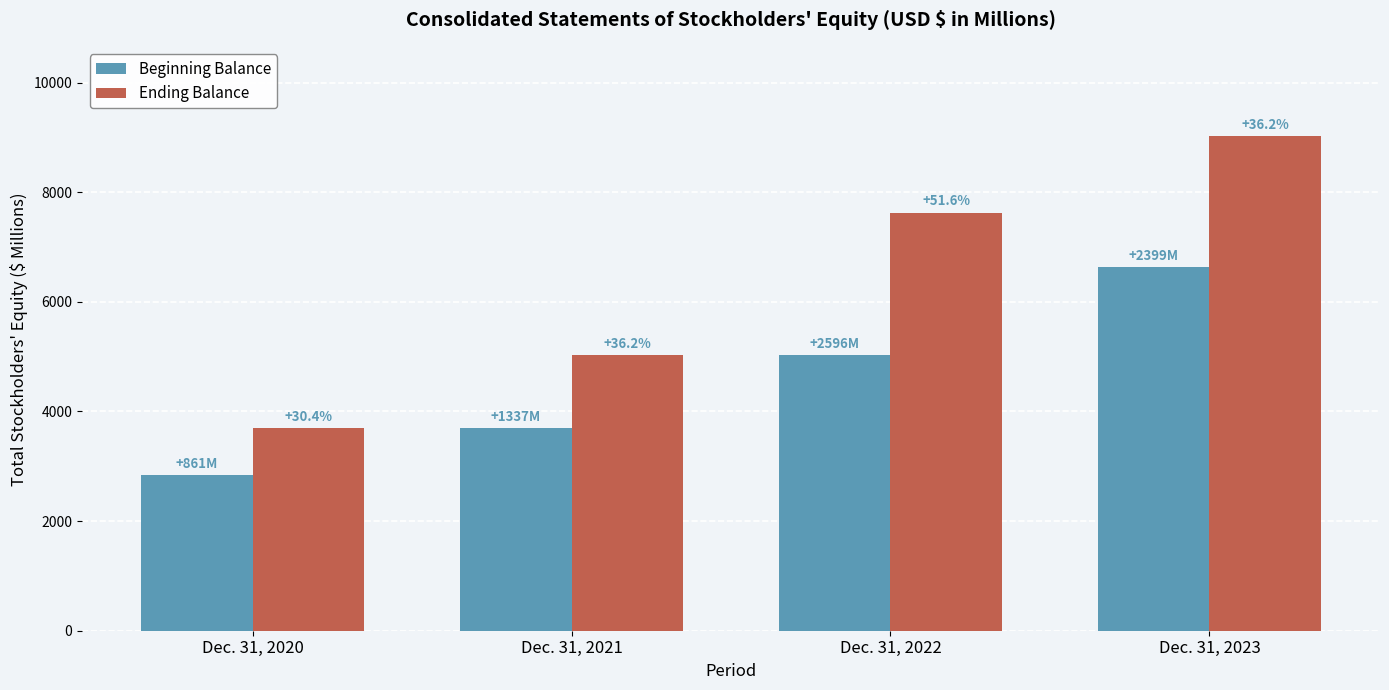

Rank the categories by Ending Balance value from lowest to highest.

Dec. 31, 2020, Dec. 31, 2021, Dec. 31, 2022, Dec. 31, 2023